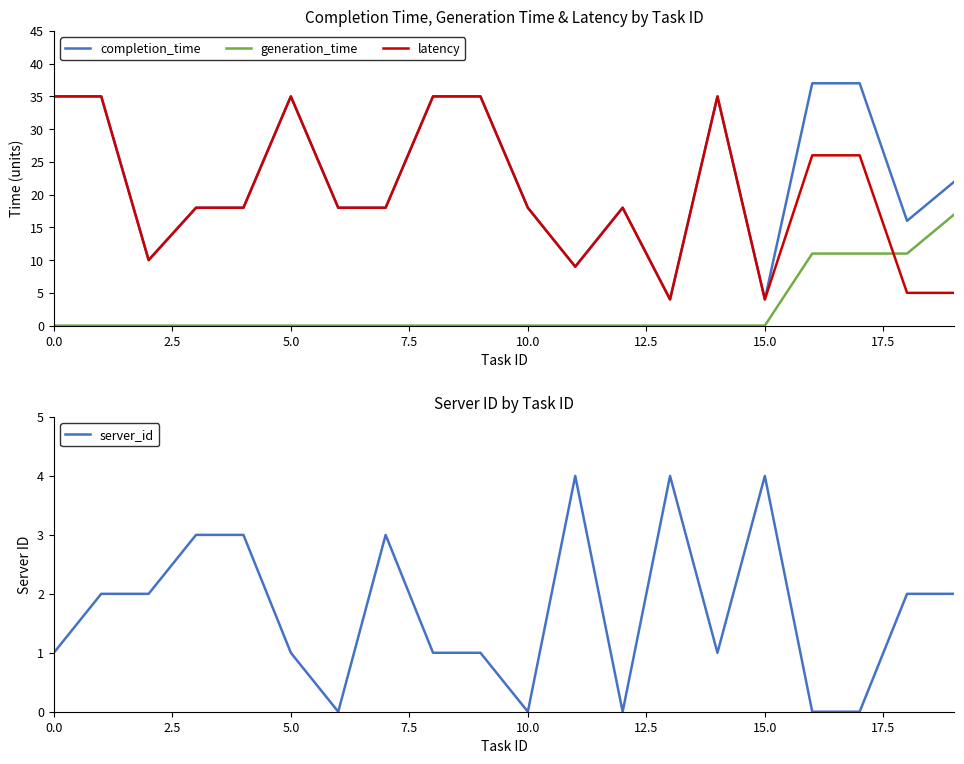

How many lines are shown in the chart?

4